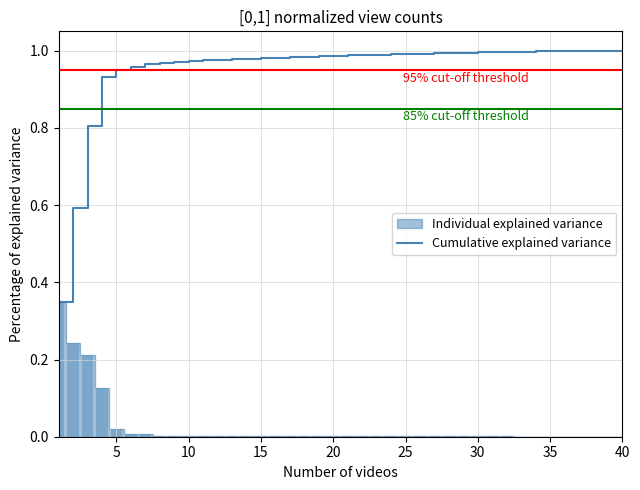

The value of Cumulative explained variance at 35 is 1.0. True or false?

True